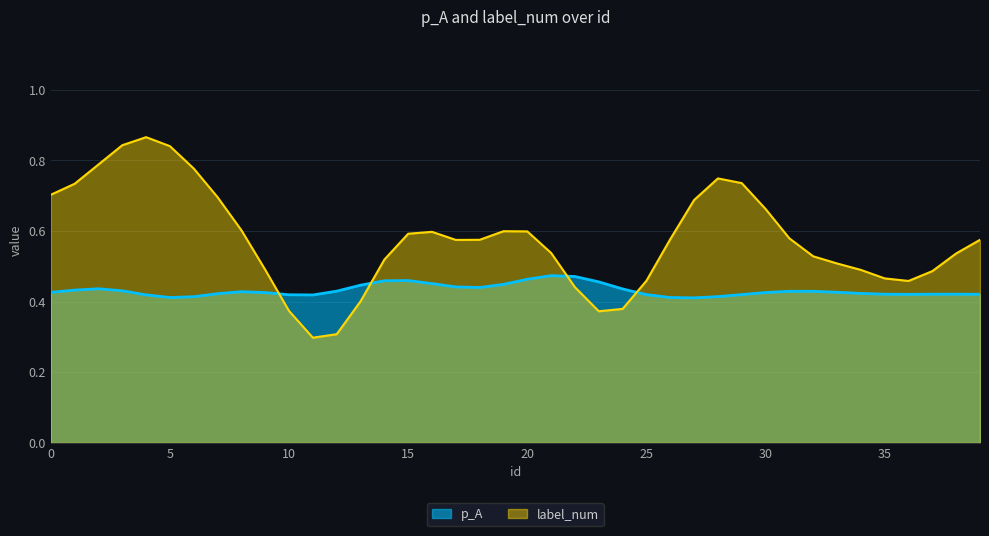

What is the smallest value displayed?

0.3